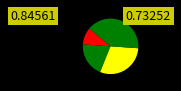

How many segments does this pie chart have?

4